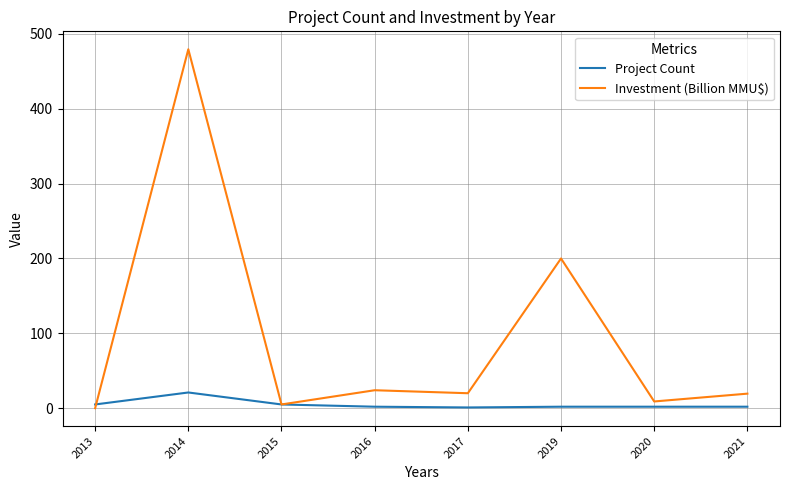

At which label does Project Count first exceed 2?

2013